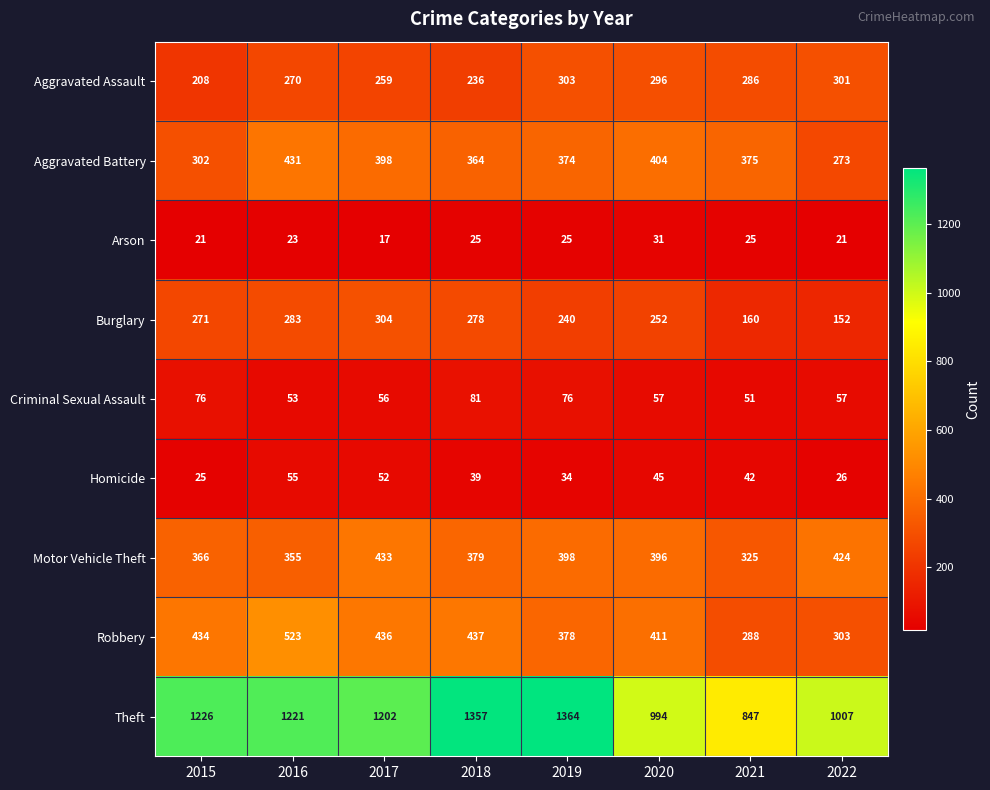

Rank the series at 2021 from highest to lowest value.

Theft, Aggravated Battery, Motor Vehicle Theft, Robbery, Aggravated Assault, Burglary, Criminal Sexual Assault, Homicide, Arson